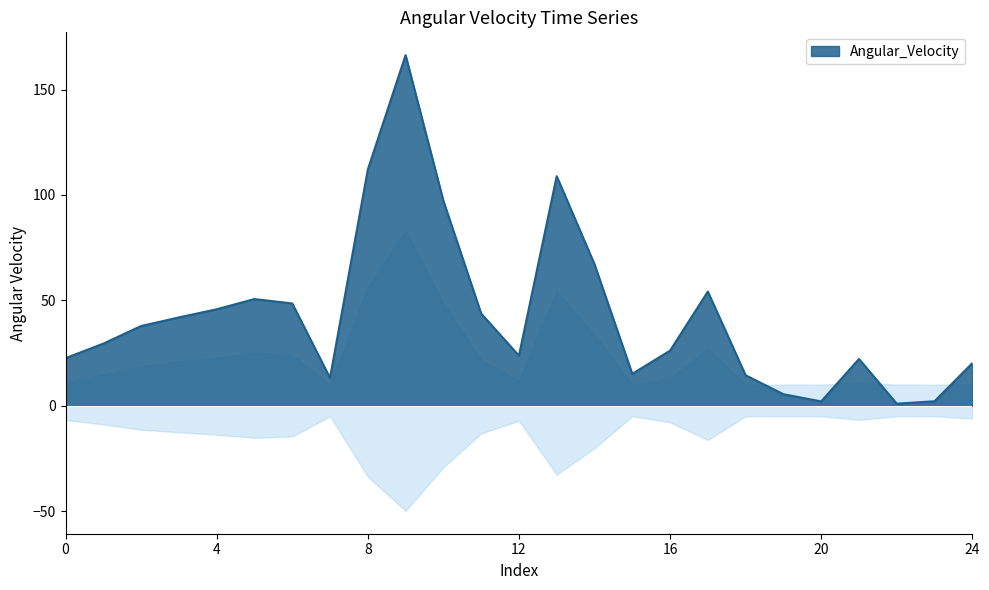

The chart shows a value of 1.0 at 22. True or false?

True